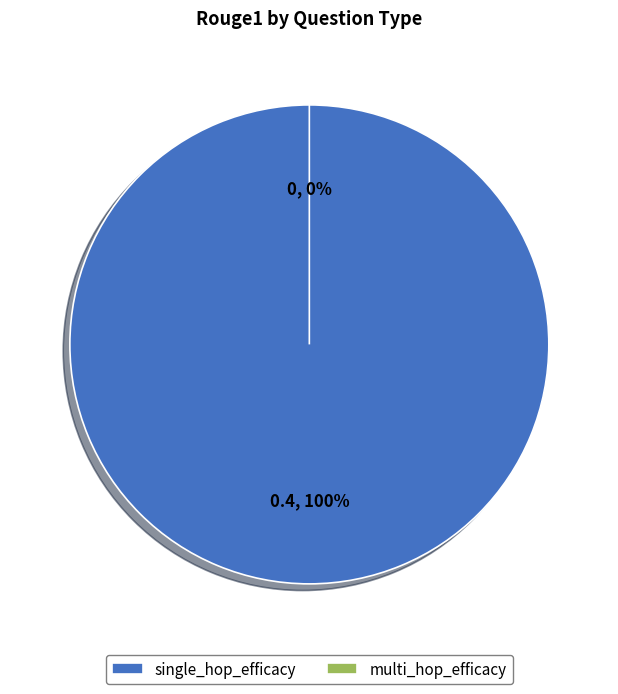

How many segments does this pie chart have?

2